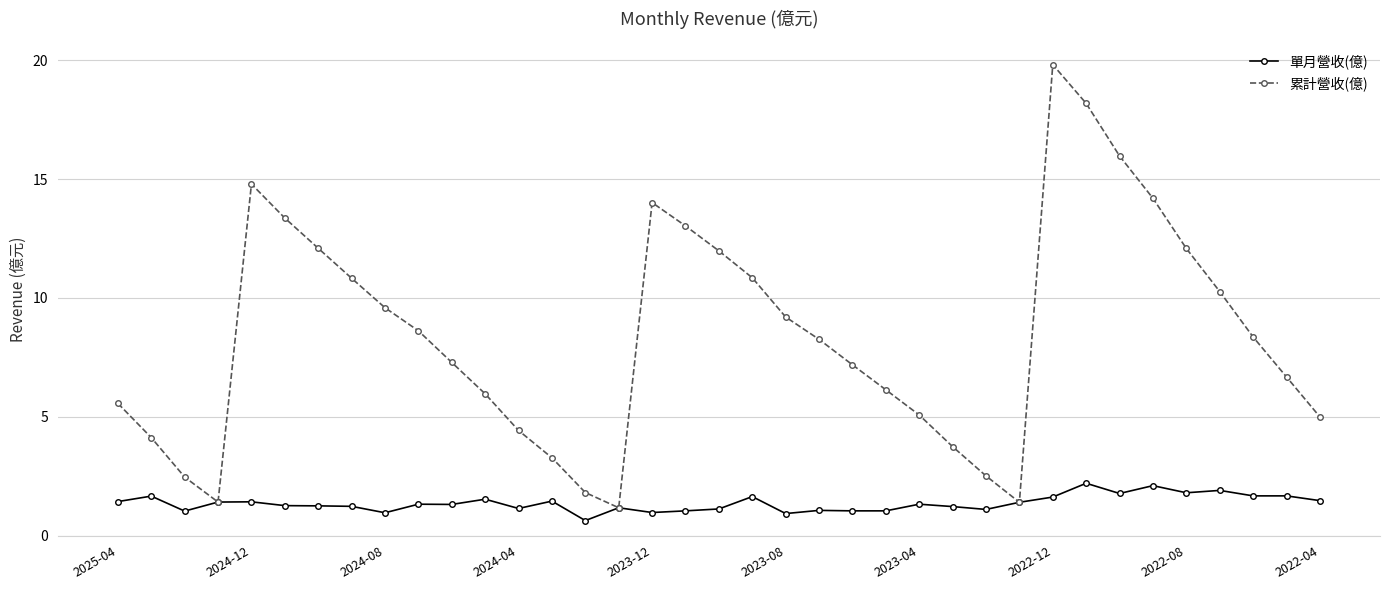

List the series in order of their overall mean, lowest first.

單月營收(億), 累計營收(億)